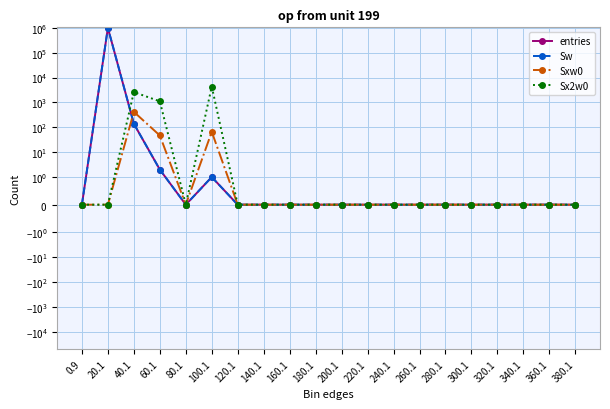

Is it true that Sw equals 570880 at 140.1?

False